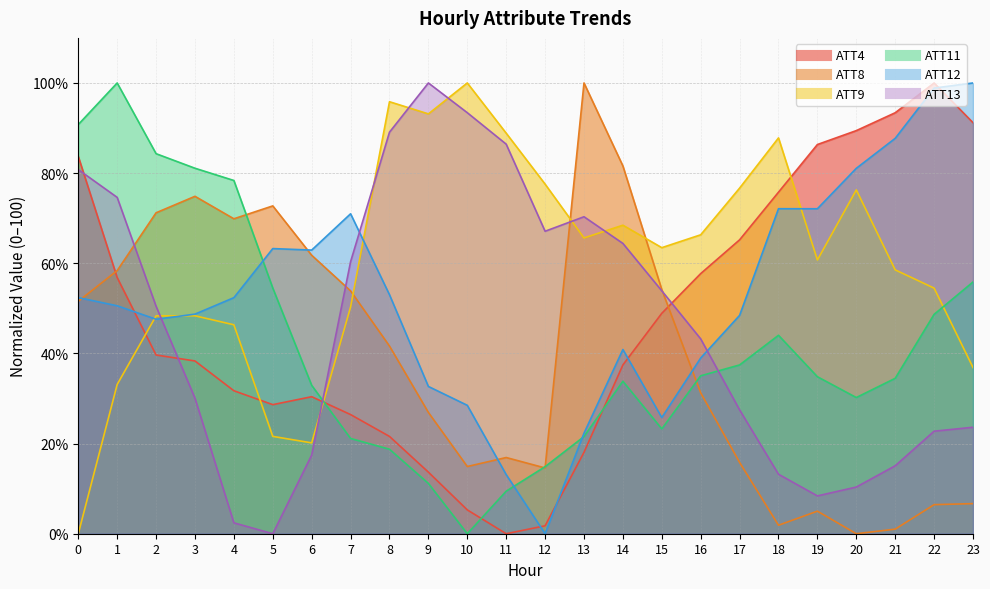

Count the number of data series in this chart.

6